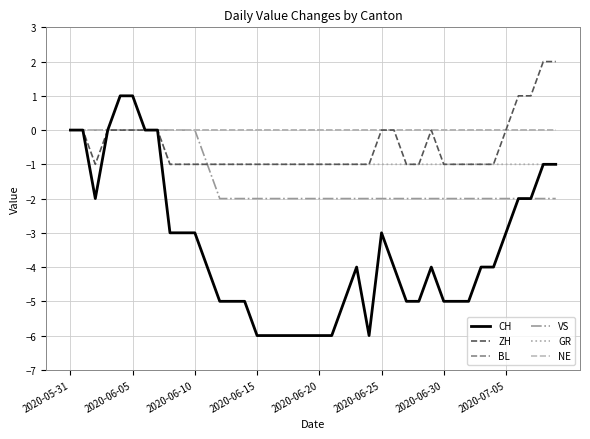

Does the chart display data point markers on the line(s)?

No